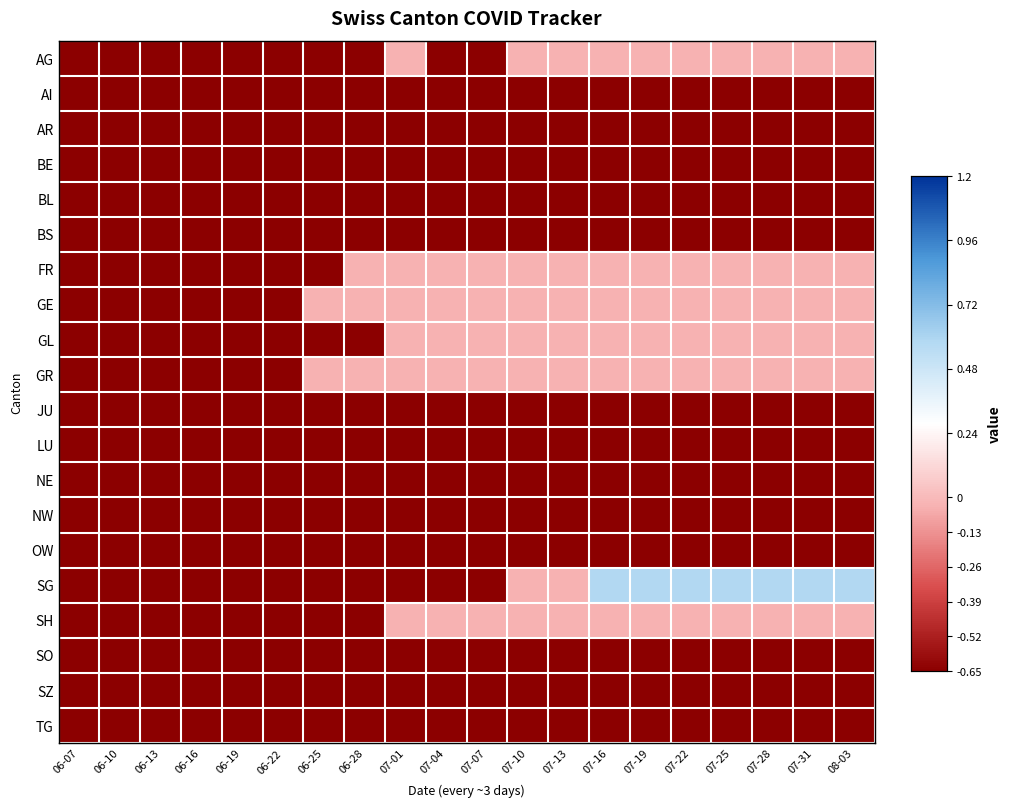

What is the spread (max minus min) of values at 07-13?

0.6